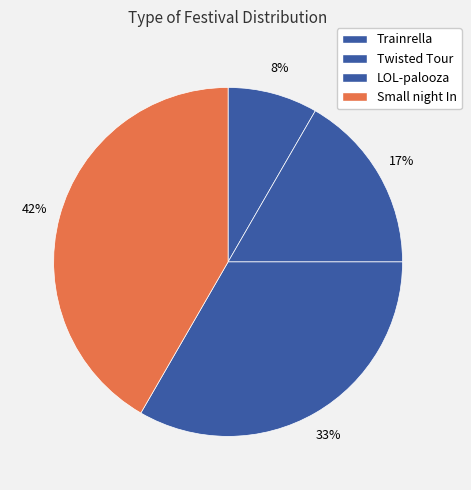

How many segments does this pie chart have?

4